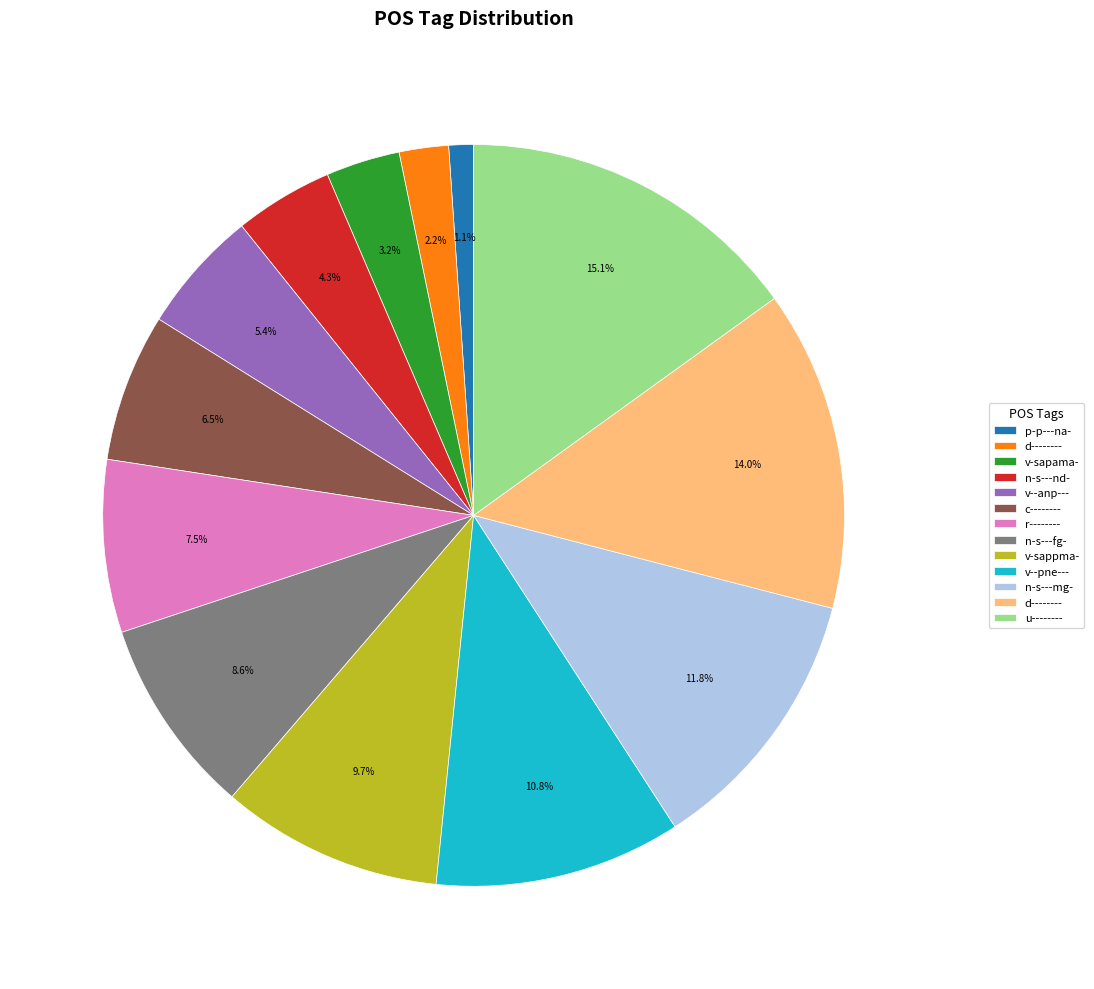

Is there any slice that represents more than half of the pie?

No